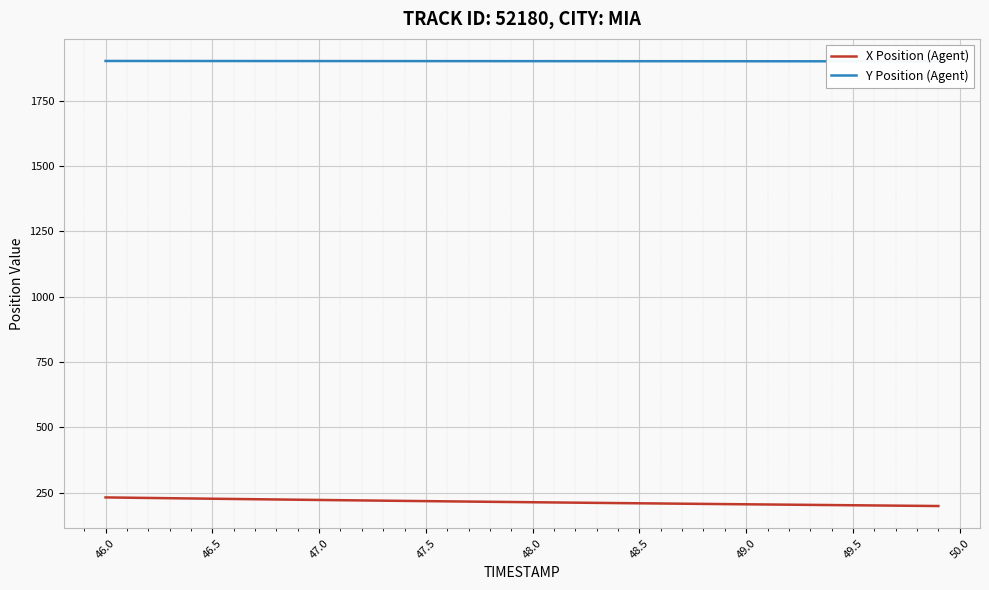

At how many categories does at least one series exceed 1656?

40